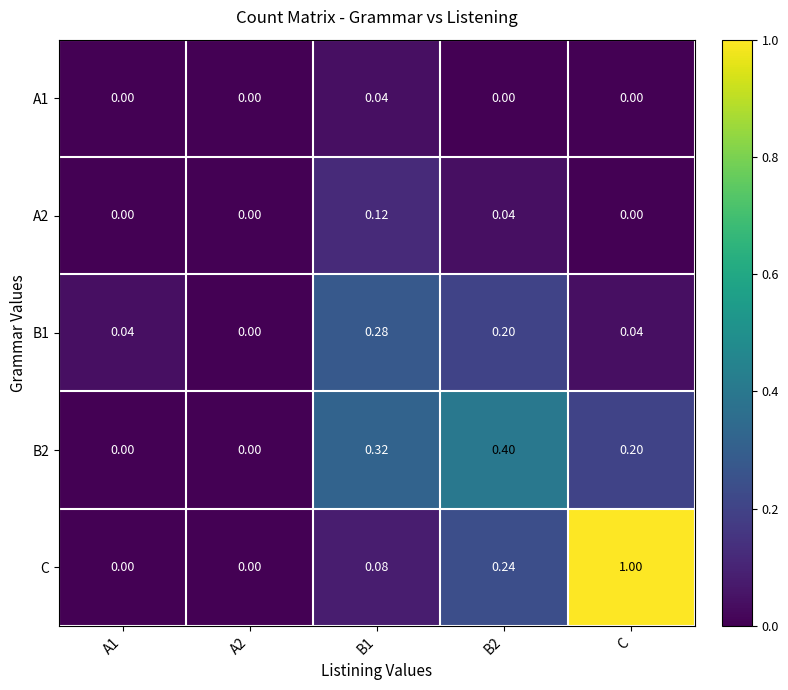

At which category is the sum across all series the highest?

C